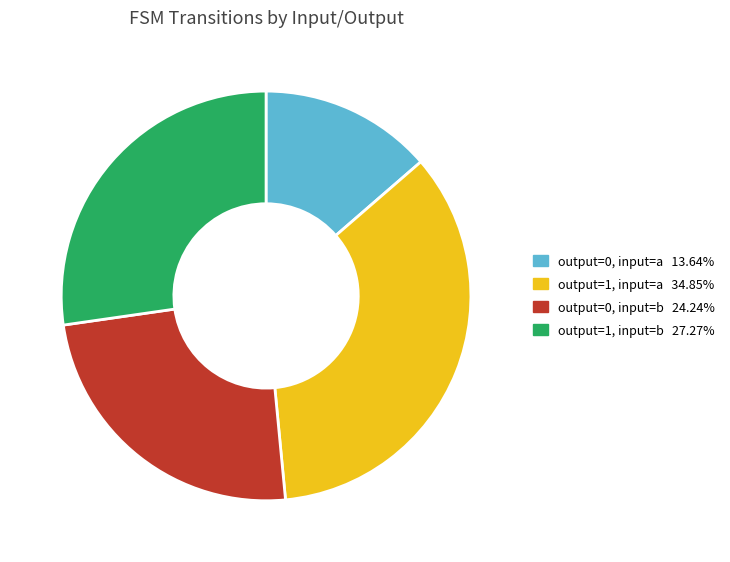

Is there a majority slice in this chart?

No